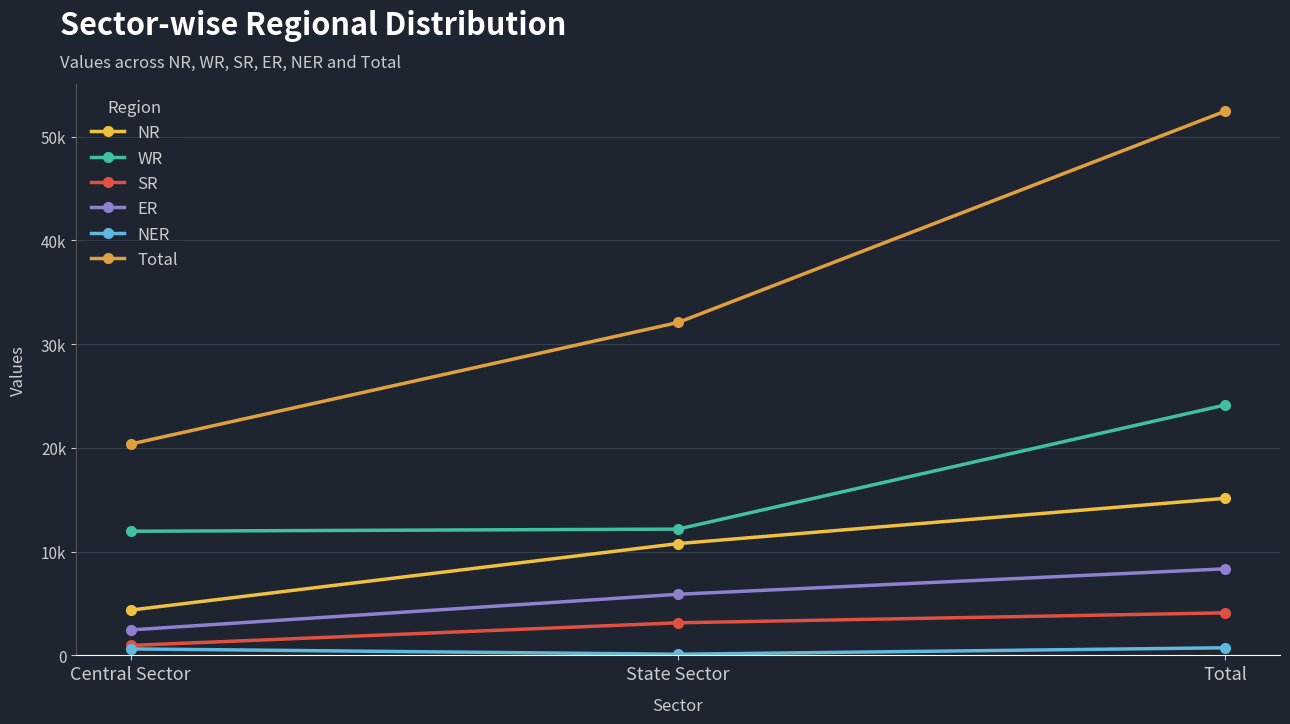

What position from the left is Total?

3